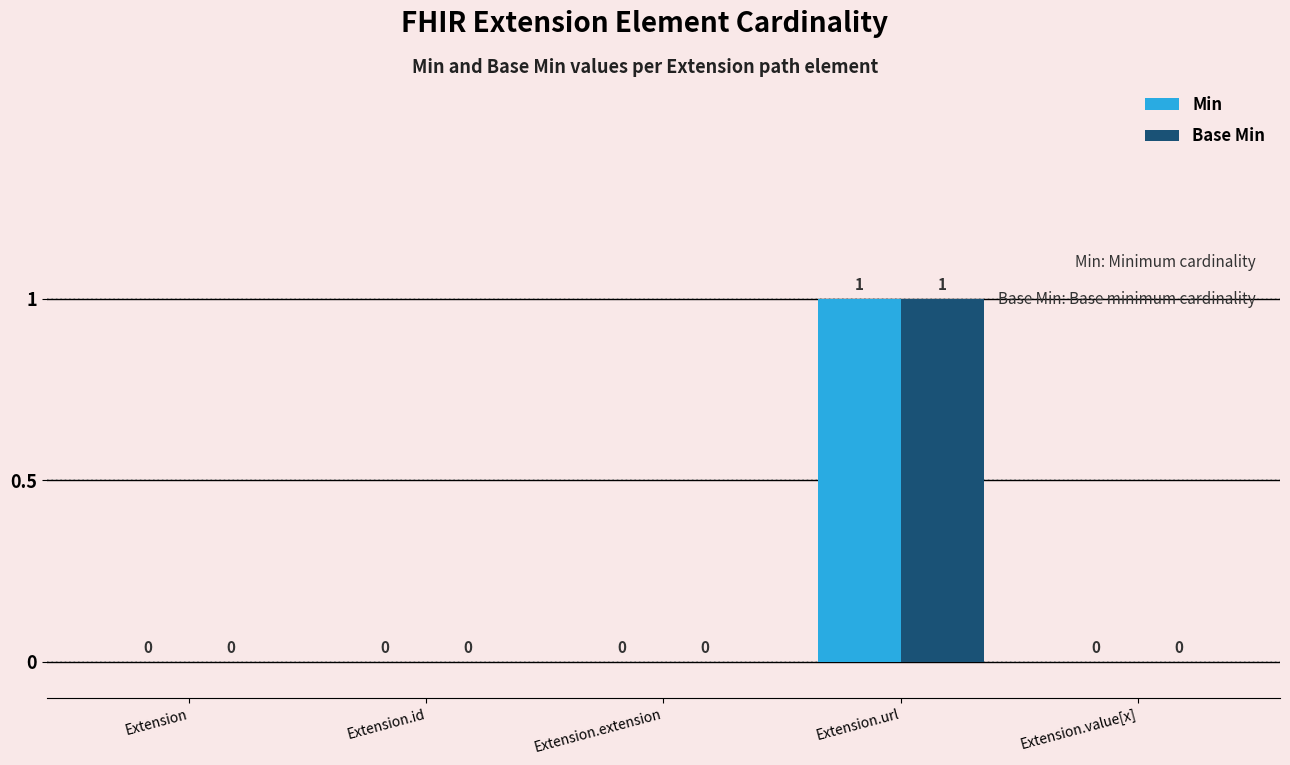

How many values in Base Min are above zero?

1